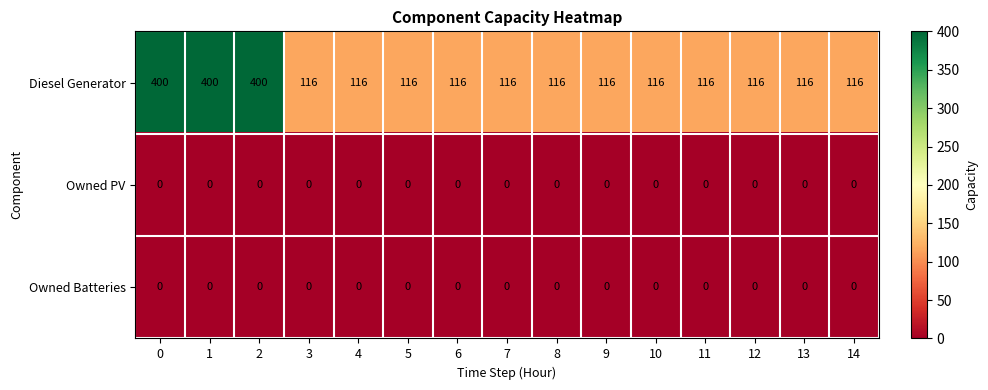

Which series has the largest total across all categories?

Diesel Generator